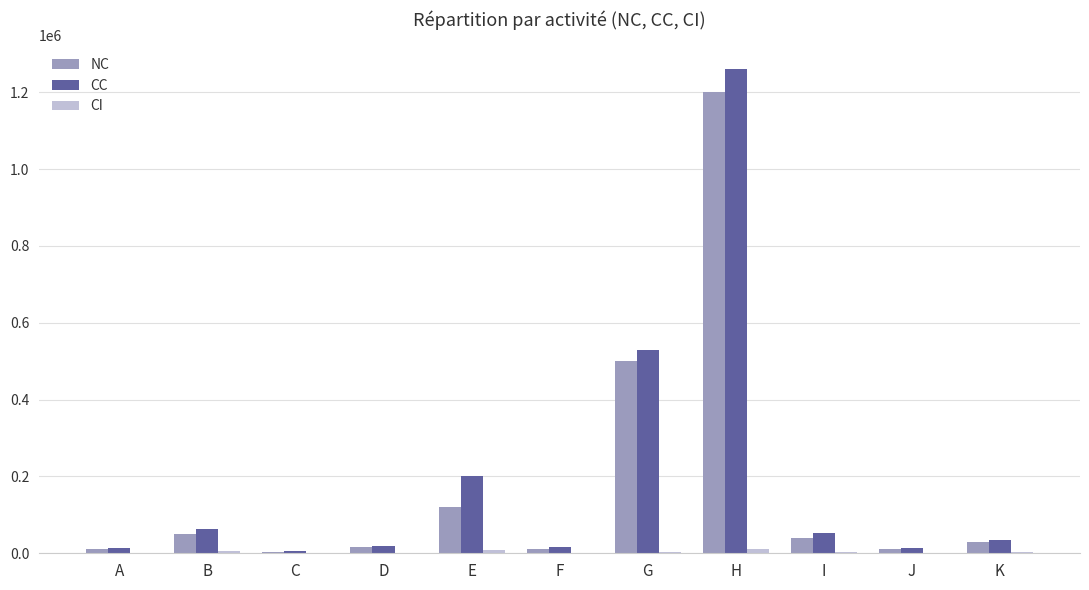

What is the maximum value shown in the chart?

1260000